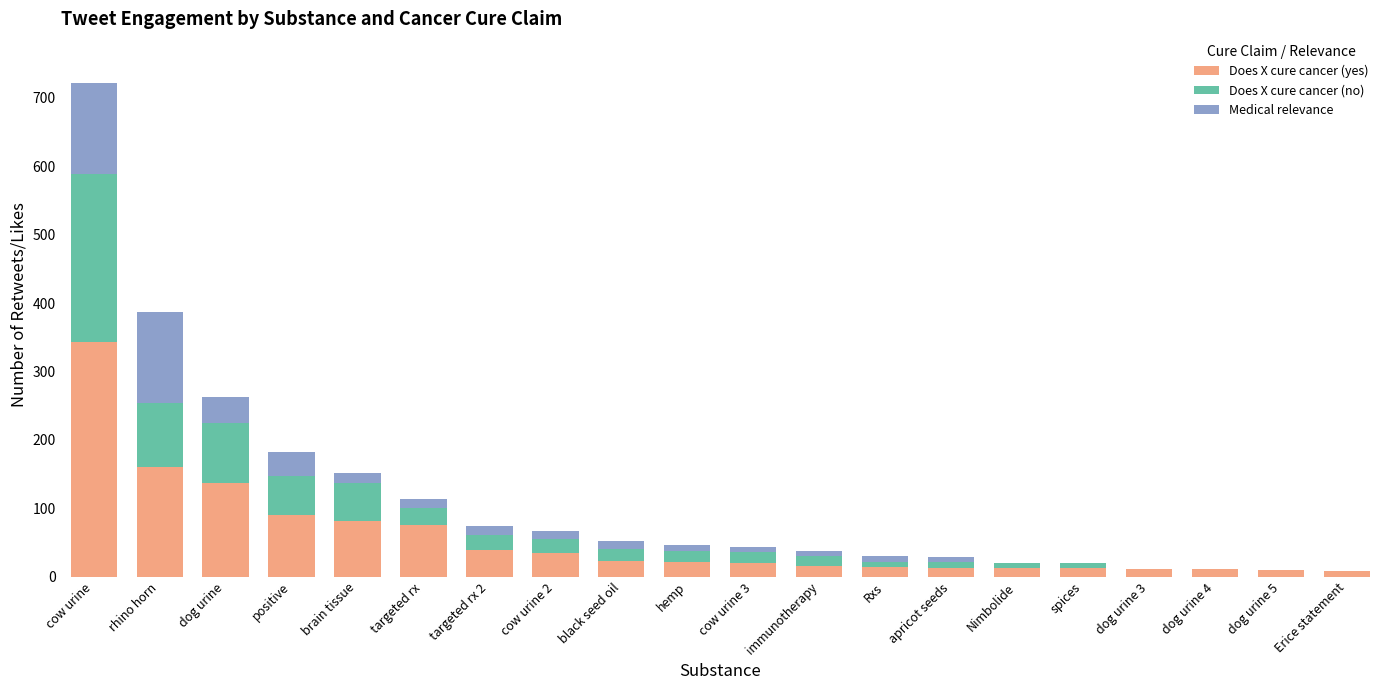

At which label is Does X cure cancer (yes) closest to 176?

rhino horn